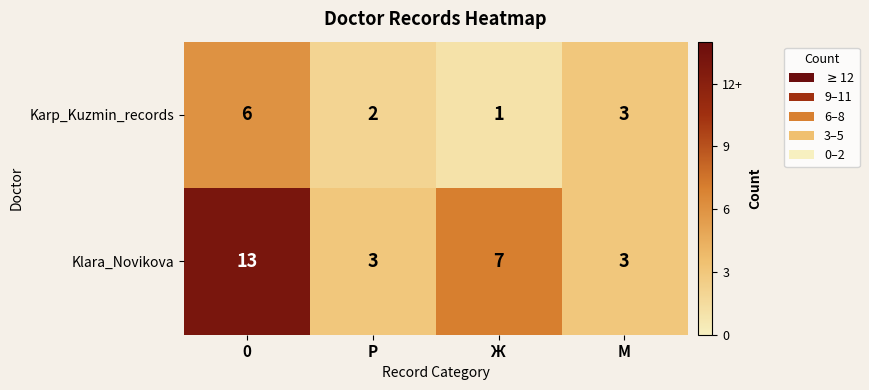

Rank the series by their maximum value, from highest to lowest.

Klara_Novikova, Karp_Kuzmin_records